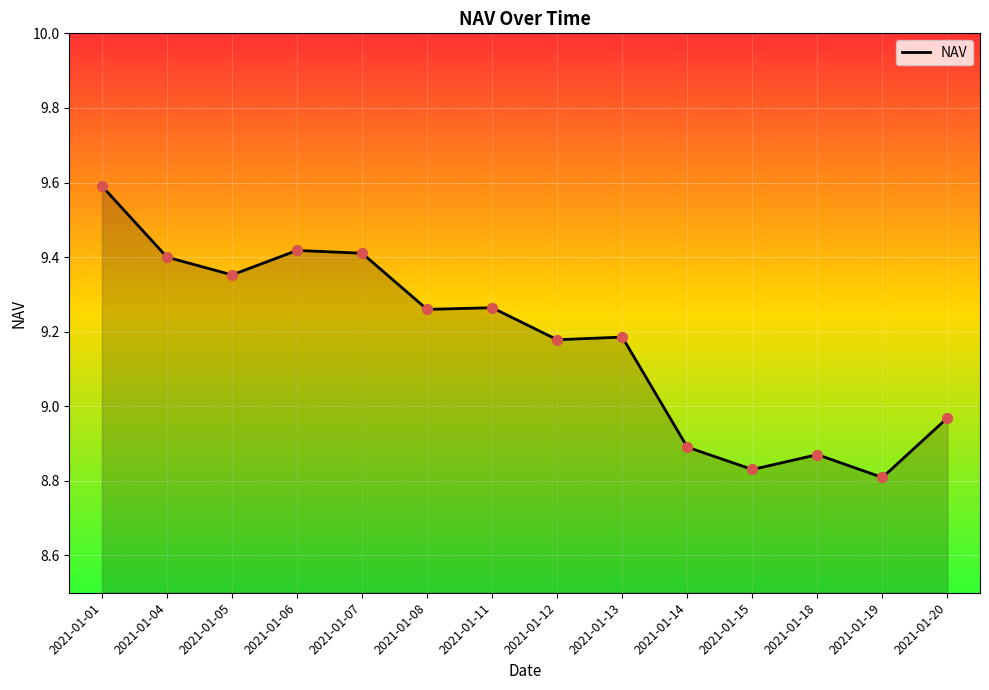

Approximately how many times larger is the value at 2021-01-20 compared to 2021-01-19?

1.0